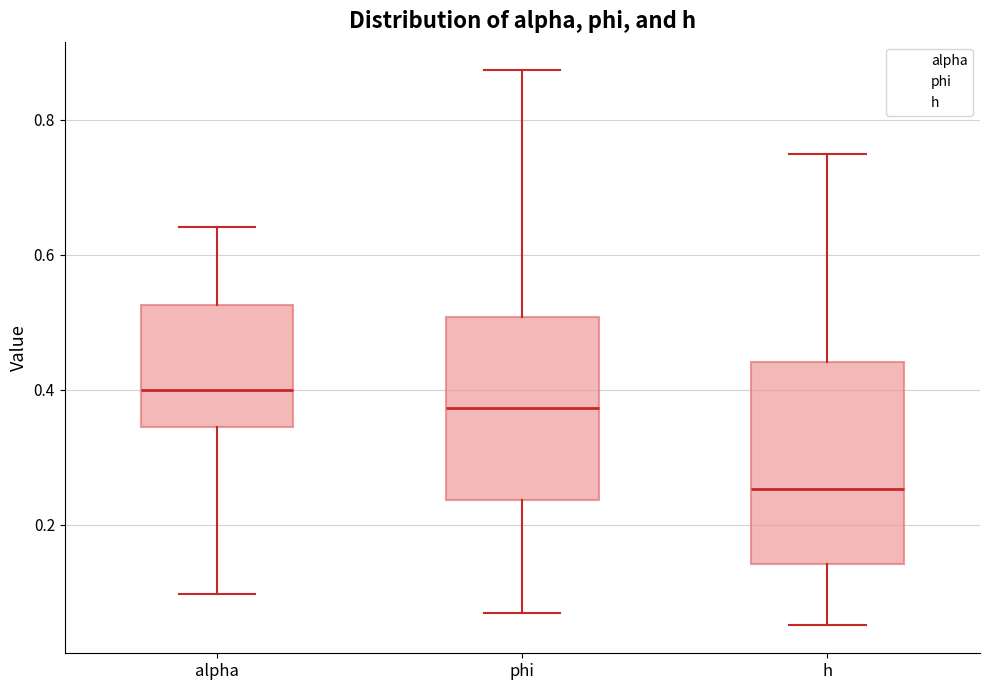

Reading left to right, read every box against the y-axis: the position of its median line, the range the box covers, and the ends of its whiskers. The values are not printed on the chart, so give them approximately, as read against the axis.

alpha: median 0.40, box 0.34 to 0.52, whiskers 0.10 to 0.64
phi: median 0.38, box 0.24 to 0.50, whiskers 0.06 to 0.88
h: median 0.26, box 0.14 to 0.44, whiskers 0.06 to 0.74